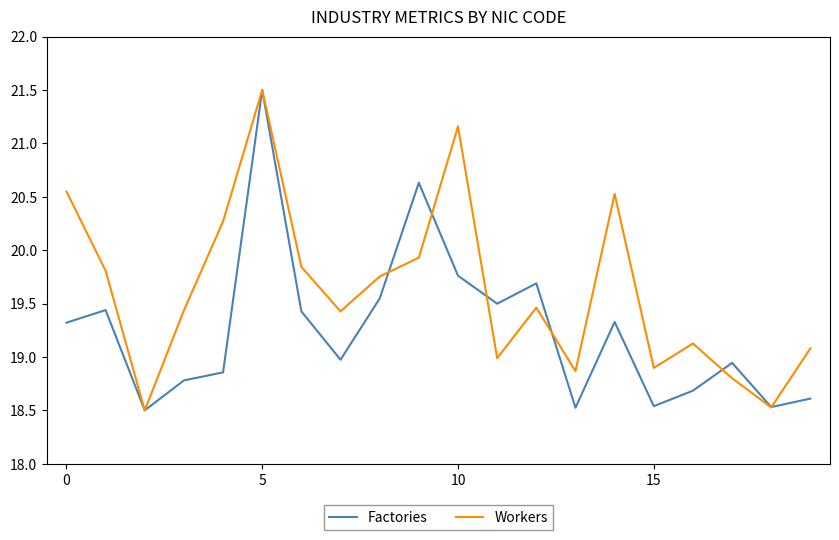

List the series in order of their overall mean, highest first.

Workers, Factories